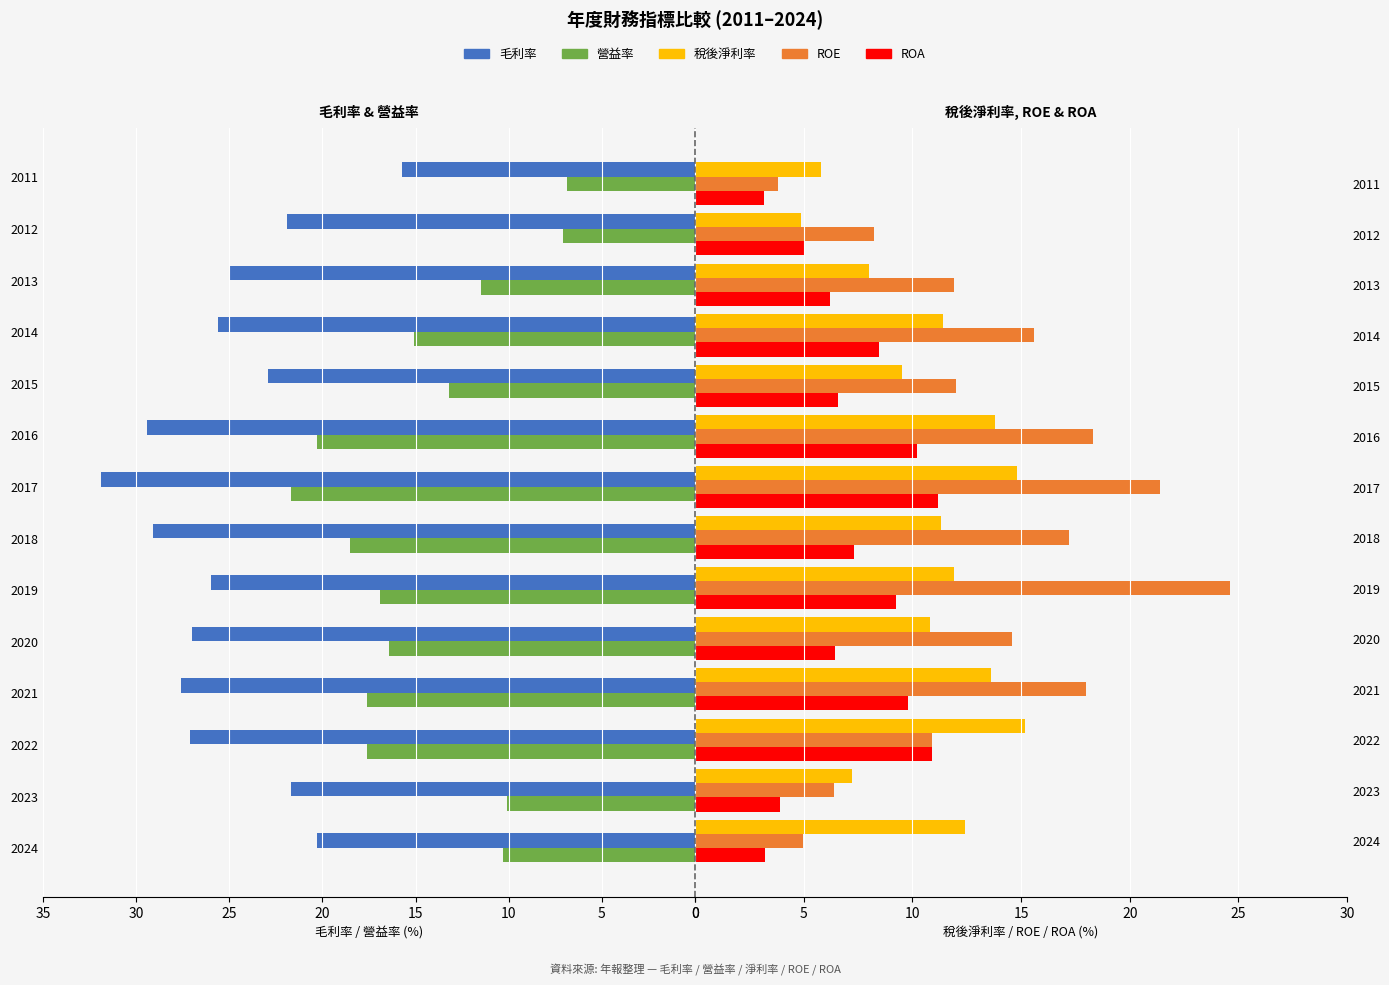

What are all the series names shown in the legend?

毛利率, 營益率, 稅後淨利率, ROE, ROA